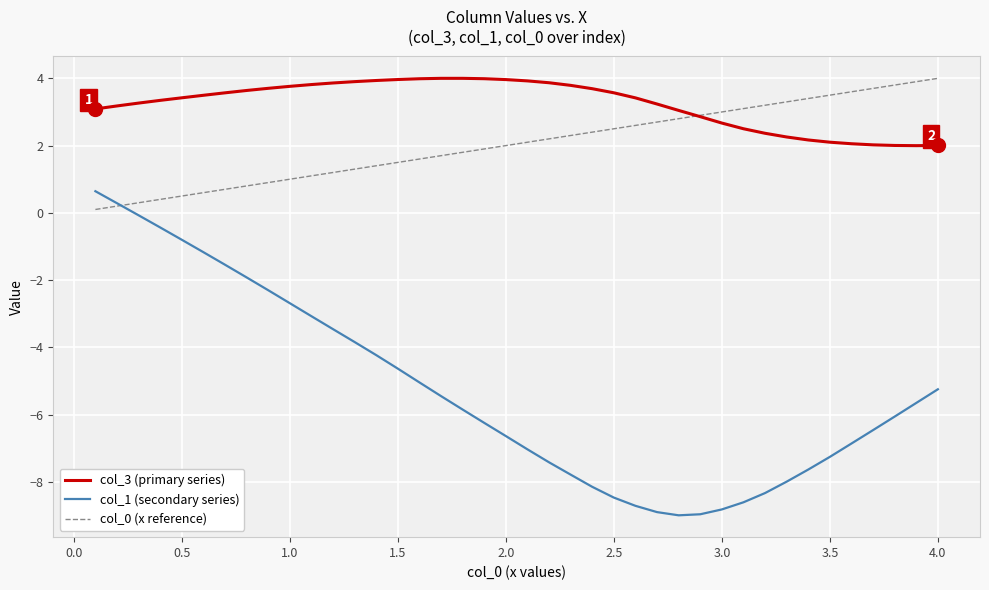

Which series has the largest total across all categories?

col_3 (primary series)